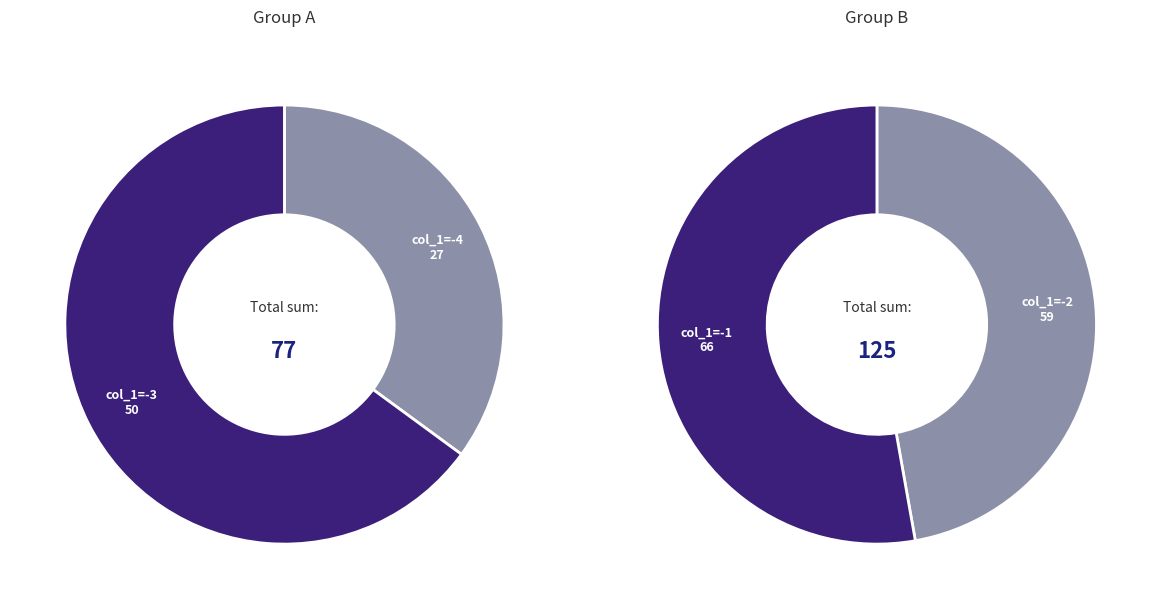

Is 23 the majority of the pie?

No